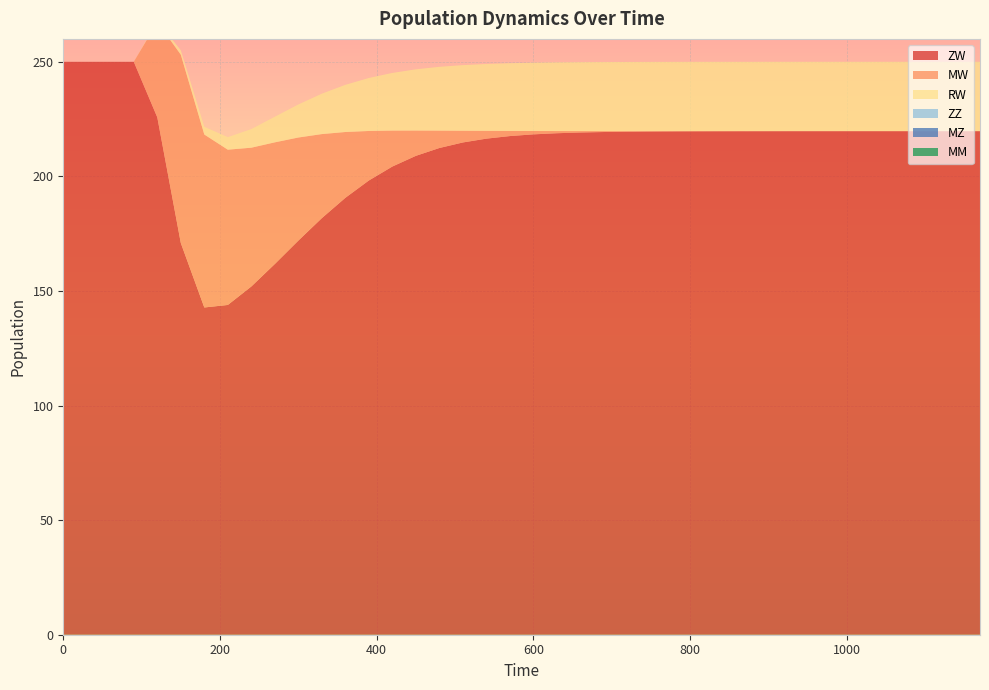

Reading right to left, list all the values displayed in this chart.

ZW: 219.7	219.7	219.7	219.7	219.7	219.7	219.7	219.7	219.7	219.7	219.7	219.7	219.7	219.6	219.6	219.5	219.4	219.2	218.8	218.3	217.6	216.5	214.8	212.4	209.0	204.3	198.2	190.6	181.8	172.0	161.8	152.0	143.9	142.8	170.9	225.8	250.0	250.0	250.0	250.0
MW: 0.0	0.0	0.0	0.0	0.0	0.0	0.0	0.0	0.0	0.0	0.0	0.0	0.1	0.1	0.2	0.3	0.4	0.6	0.9	1.5	2.2	3.4	5.1	7.6	11.0	15.7	21.6	28.7	36.7	45.0	53.1	60.6	67.8	75.5	82.2	41.6	0.0	0.0	0.0	0.0
RW: 30.3	30.3	30.3	30.3	30.2	30.2	30.2	30.2	30.2	30.2	30.2	30.2	30.2	30.2	30.2	30.2	30.1	30.1	30.0	29.8	29.6	29.2	28.6	27.8	26.7	25.2	23.1	20.6	17.6	14.4	11.2	8.1	5.5	3.4	1.9	0.5	0.0	0.0	0.0	0.0
ZZ: 0.0	0.0	0.0	0.0	0.0	0.0	0.0	0.0	0.0	0.0	0.0	0.0	0.0	0.0	0.0	0.0	0.0	0.0	0.0	0.0	0.0	0.0	0.0	0.0	0.0	0.0	0.0	0.0	0.0	0.0	0.0	0.0	0.0	0.0	0.0	0.0	0.0	0.0	0.0	0.0
MZ: 0.0	0.0	0.0	0.0	0.0	0.0	0.0	0.0	0.0	0.0	0.0	0.0	0.0	0.0	0.0	0.0	0.0	0.0	0.0	0.0	0.0	0.0	0.0	0.0	0.0	0.0	0.0	0.0	0.0	0.0	0.0	0.0	0.0	0.0	0.0	0.0	0.0	0.0	0.0	0.0
MM: 0.0	0.0	0.0	0.0	0.0	0.0	0.0	0.0	0.0	0.0	0.0	0.0	0.0	0.0	0.0	0.0	0.0	0.0	0.0	0.0	0.0	0.0	0.0	0.0	0.0	0.0	0.0	0.0	0.0	0.0	0.0	0.0	0.0	0.0	0.0	0.0	0.0	0.0	0.0	0.0